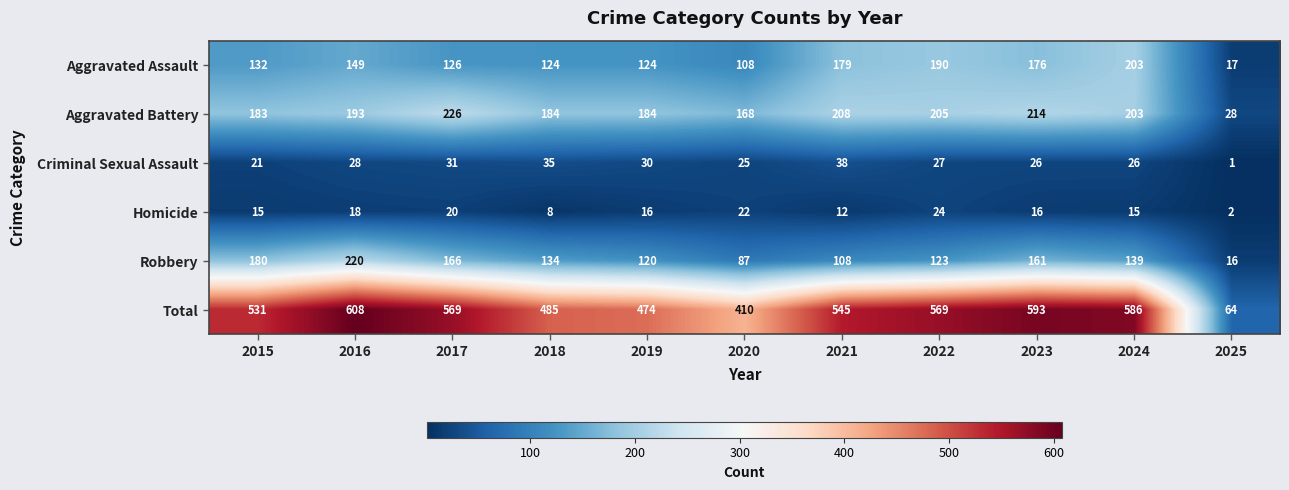

What is the total value across all series at 2023?

1186